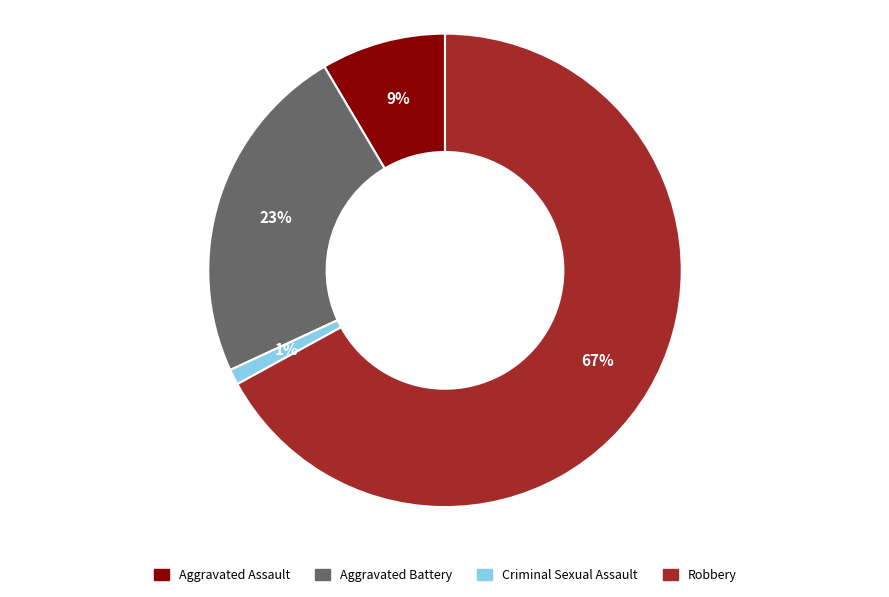

Which category has the biggest portion of the pie?

Robbery